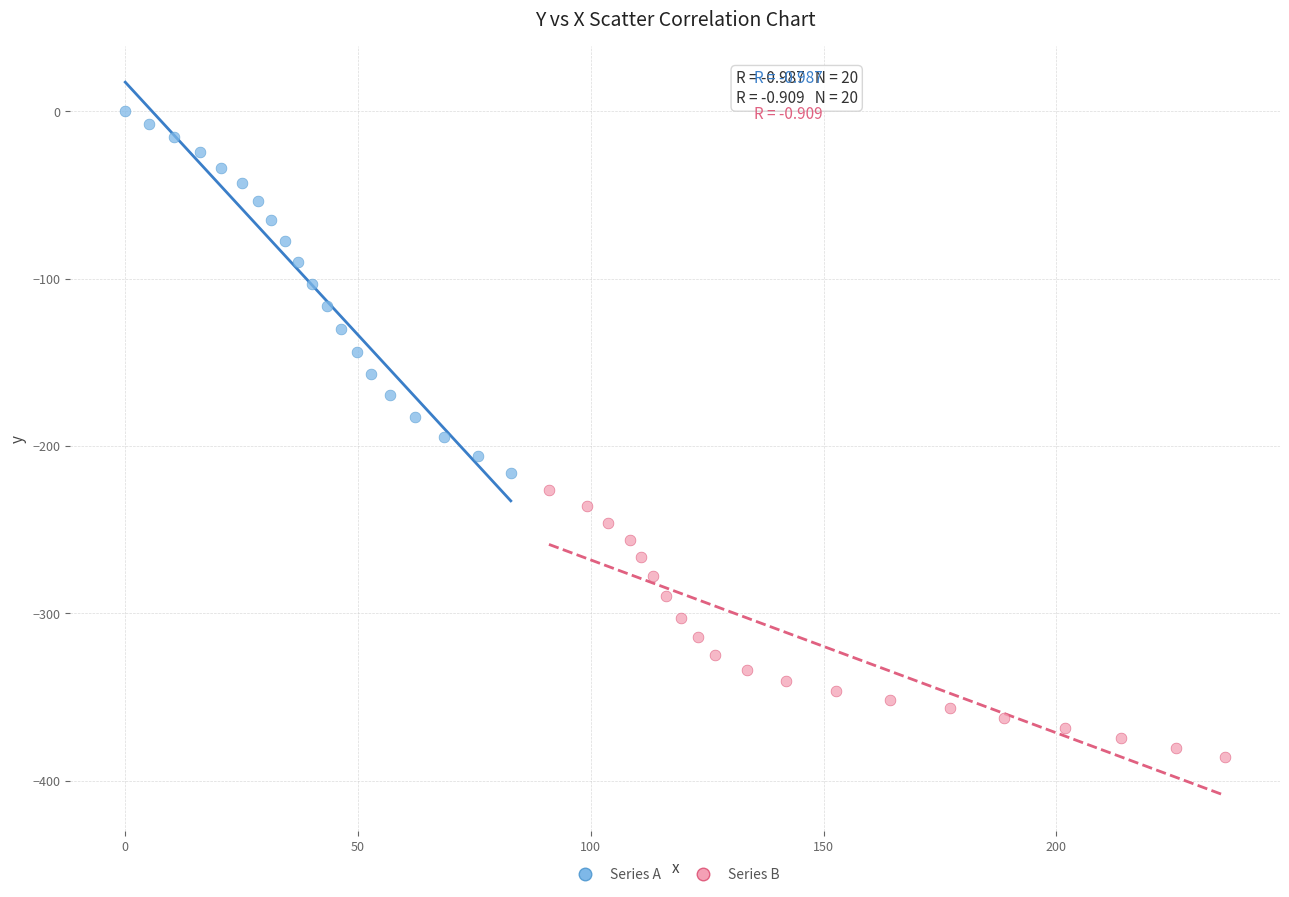

Which series reaches the maximum Y coordinate?

Series A